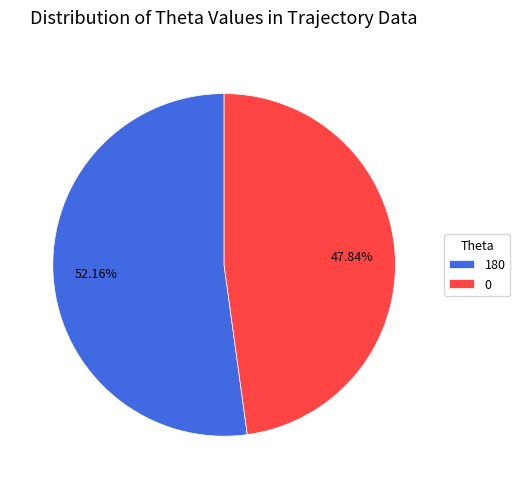

Which has a higher value, 0 or 180?

180